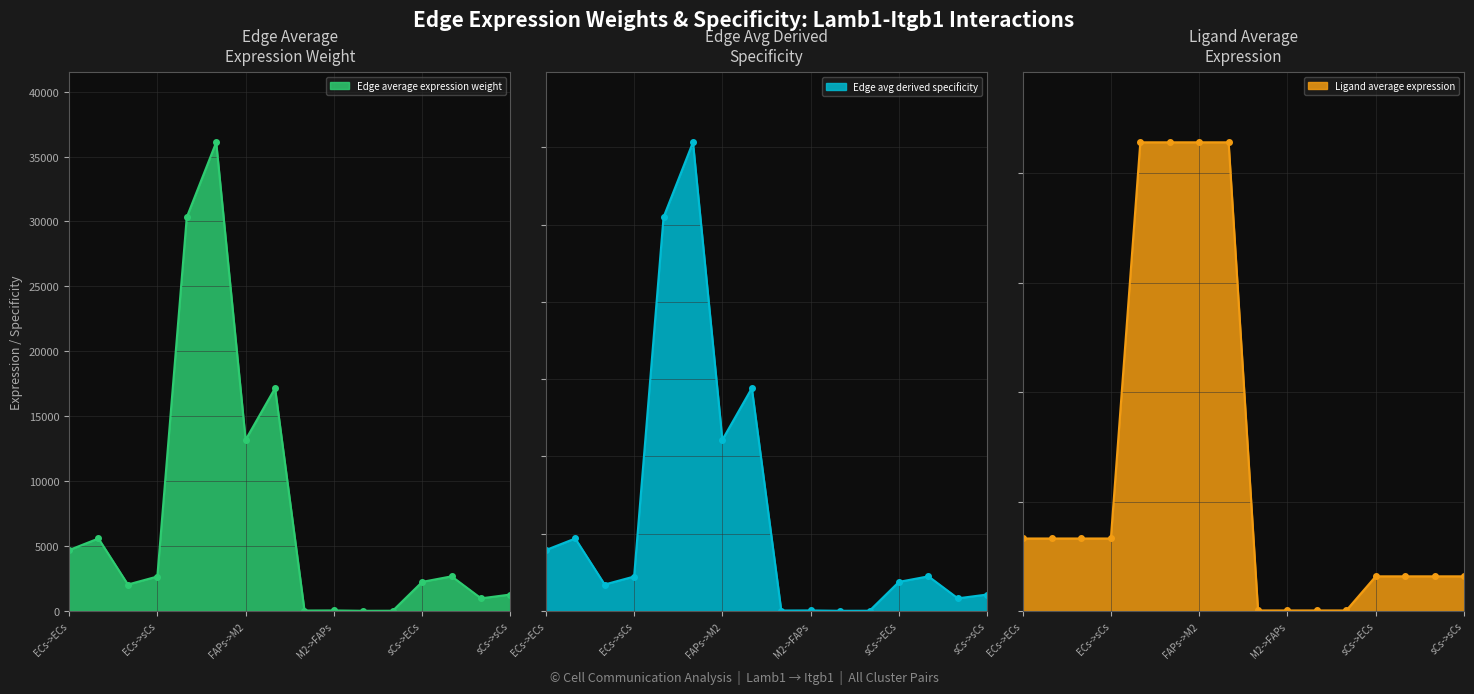

At how many categories does at least one series exceed 12025?

4